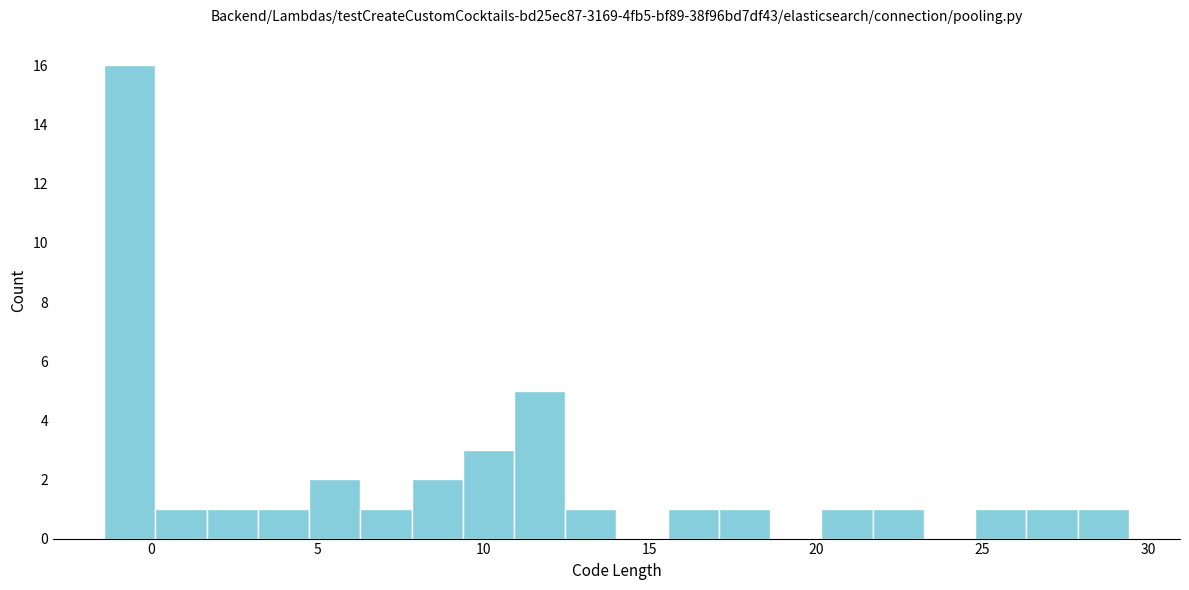

Read against the x-axis, roughly where is the centre of the tallest bar?

-0.5